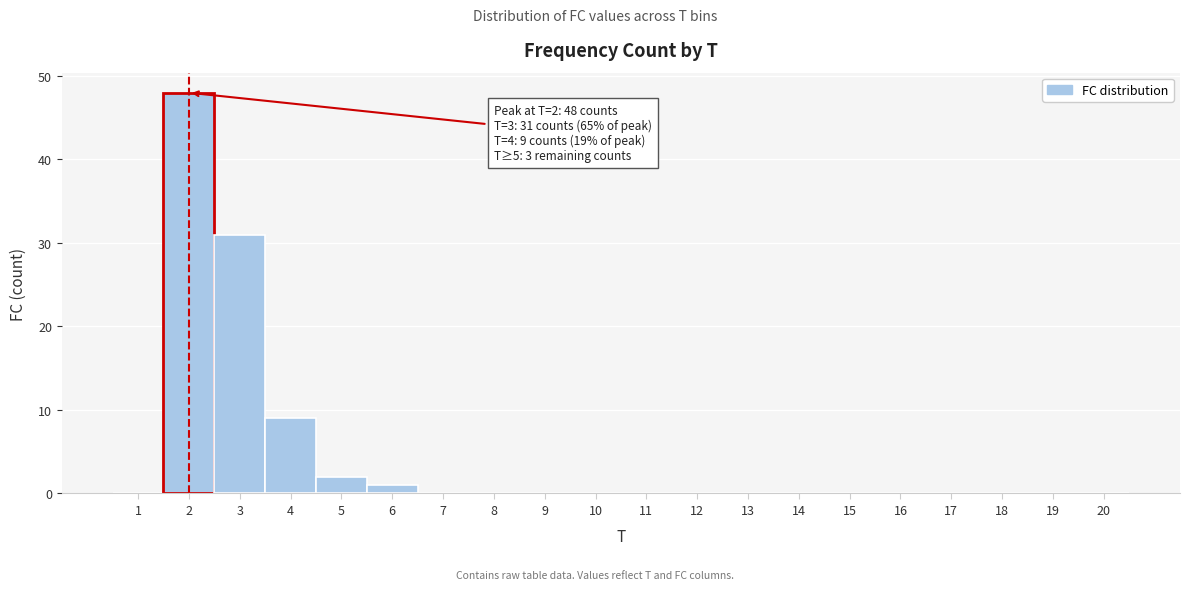

Over which range of the x-axis is the bar tallest?

1.5 to 2.5